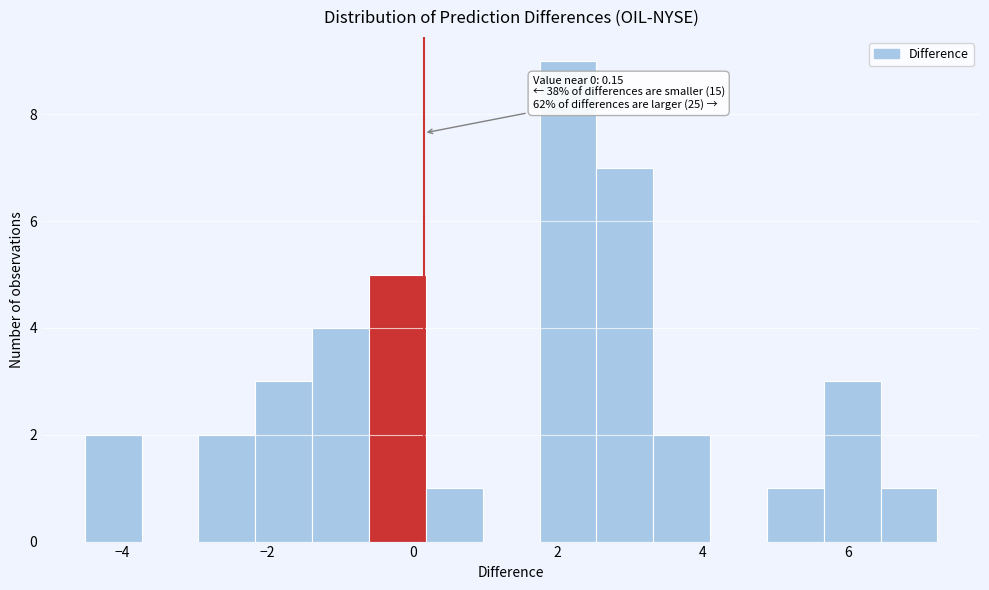

Around what value on the x-axis is the tallest bar? Give the approximate position of its centre, as read against the axis.

2.2